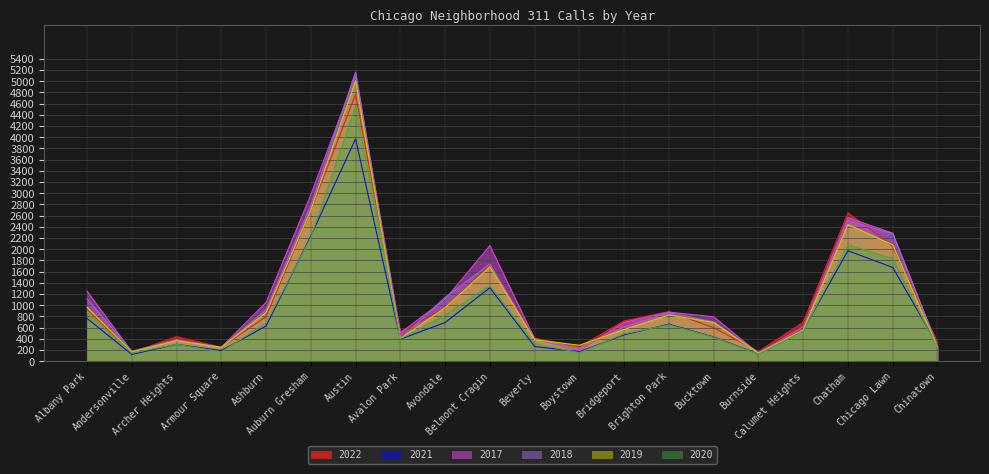

What is the average value of the 2020 series?

919